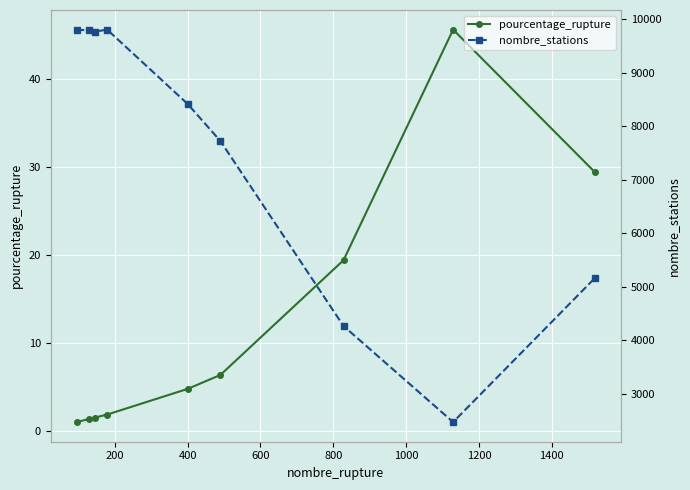

In nombre_stations, how many points are higher than both neighbors (excluding endpoints)?

1